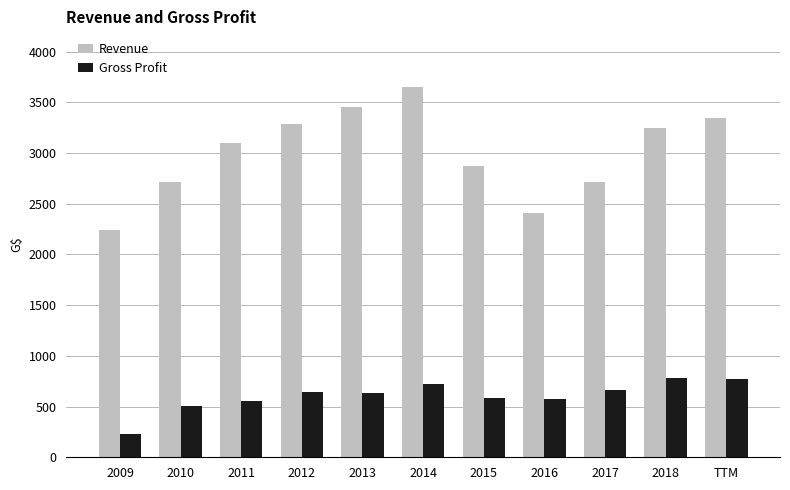

What is the difference between the highest and lowest values at 2018?

2461